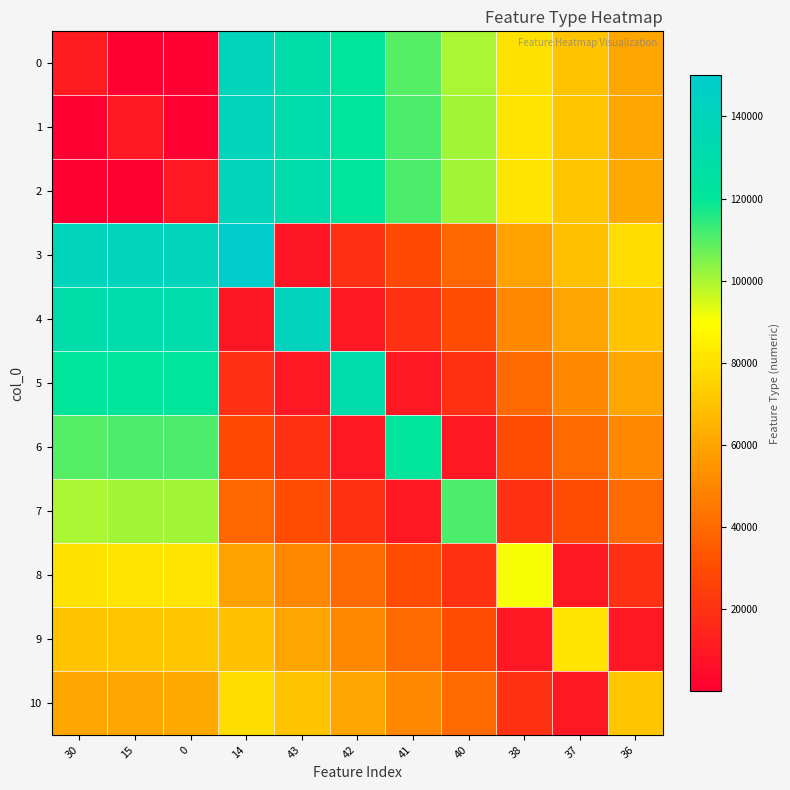

What is the greatest value displayed?

150055